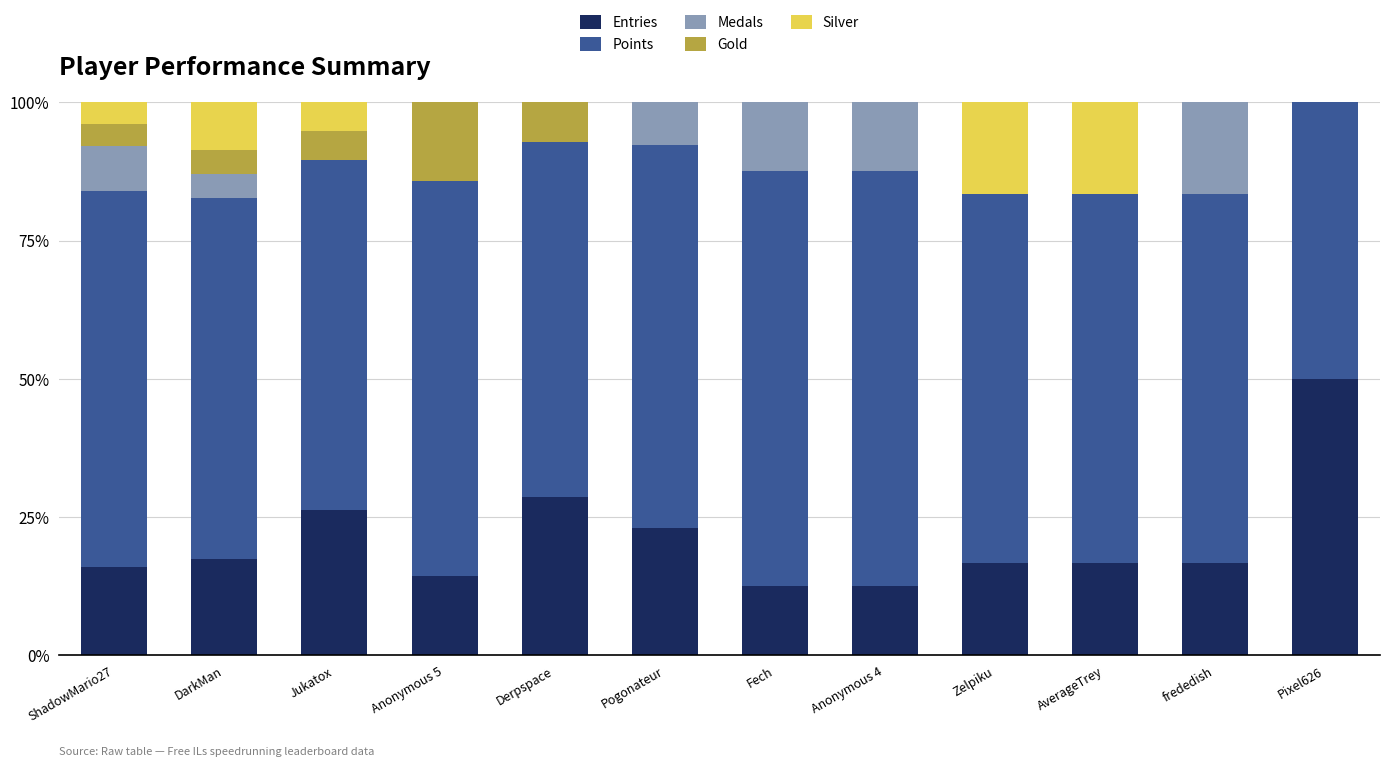

The value of Entries at frededish is 16.7. True or false?

True